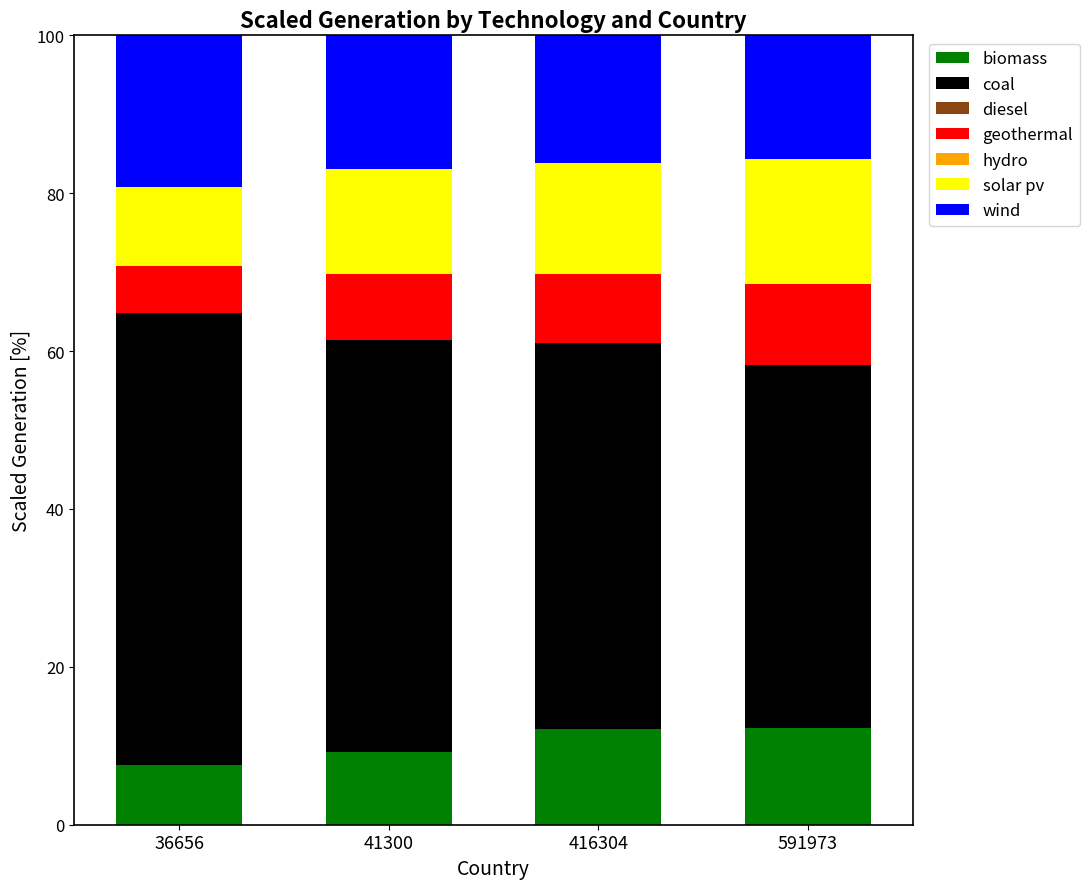

What is the total value across all series at 36656?

100.0